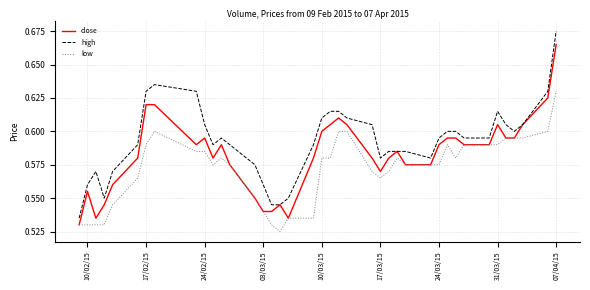

True or false: low and high cross at least once.

False